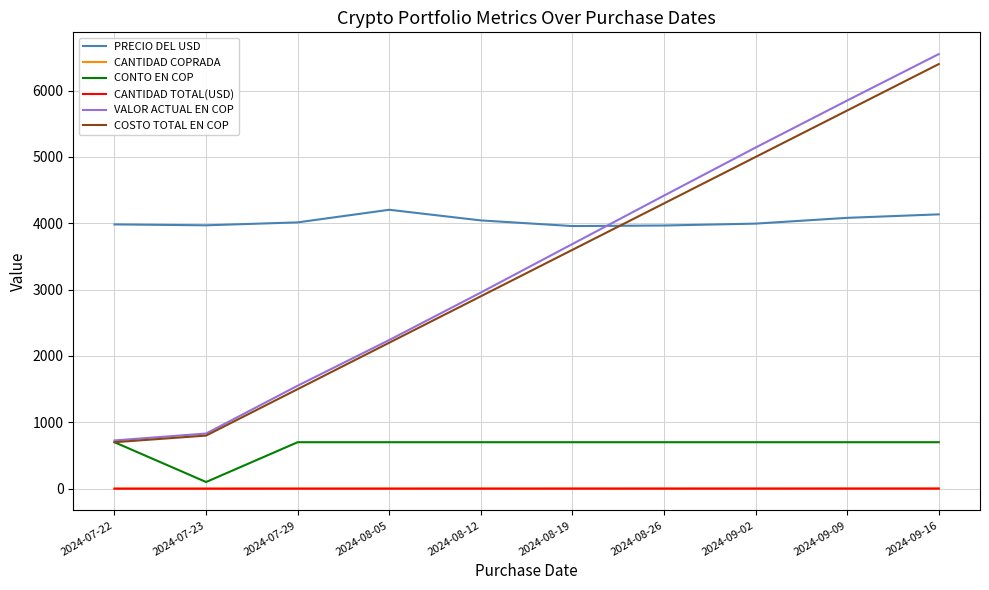

Where does the VALOR ACTUAL EN COP series first go above 3687?

2024-08-19